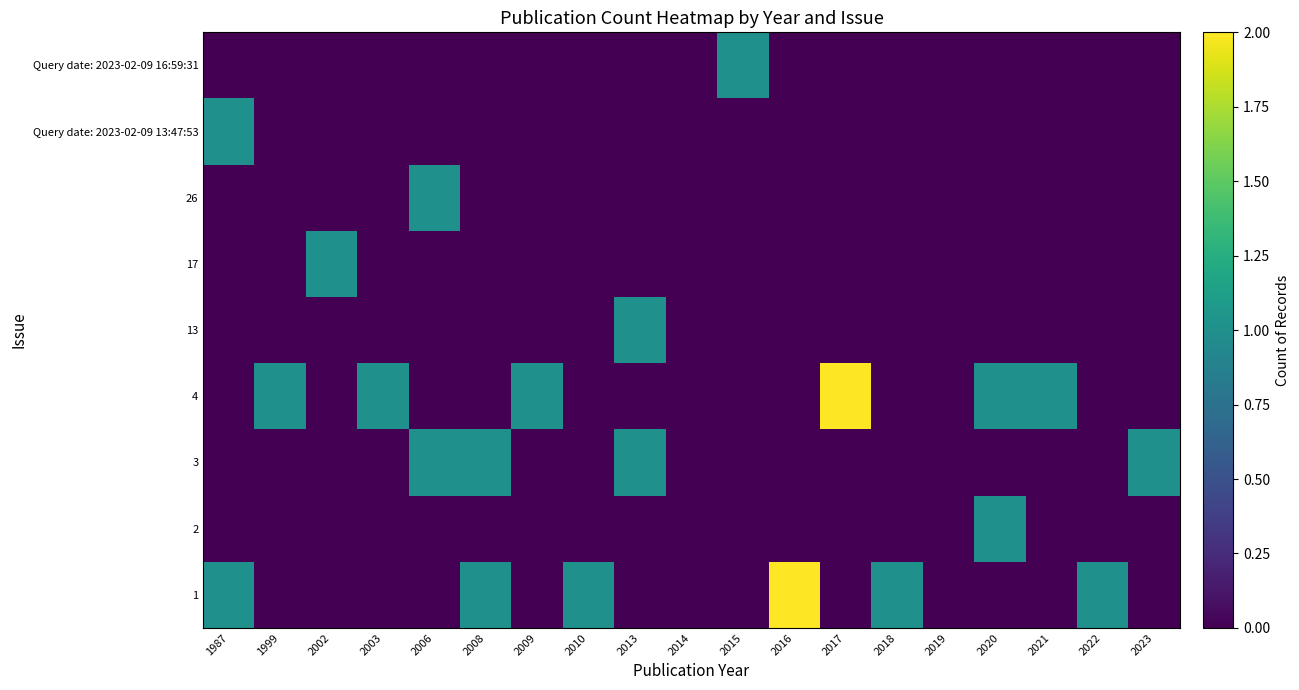

How many categories are shown in the chart?

19